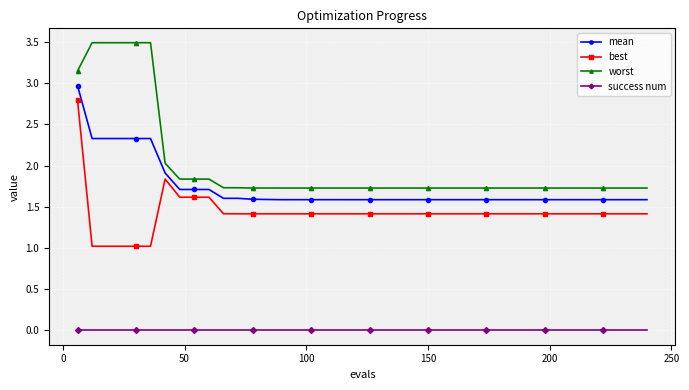

Which series has the largest total across all categories?

worst